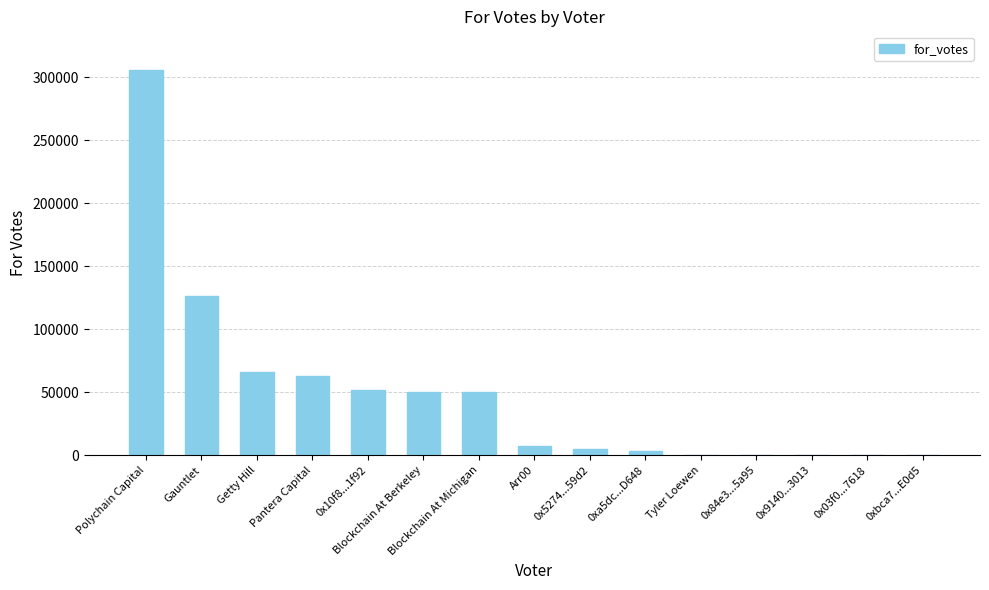

Is it true that the value at Getty Hill is 86013.3?

False